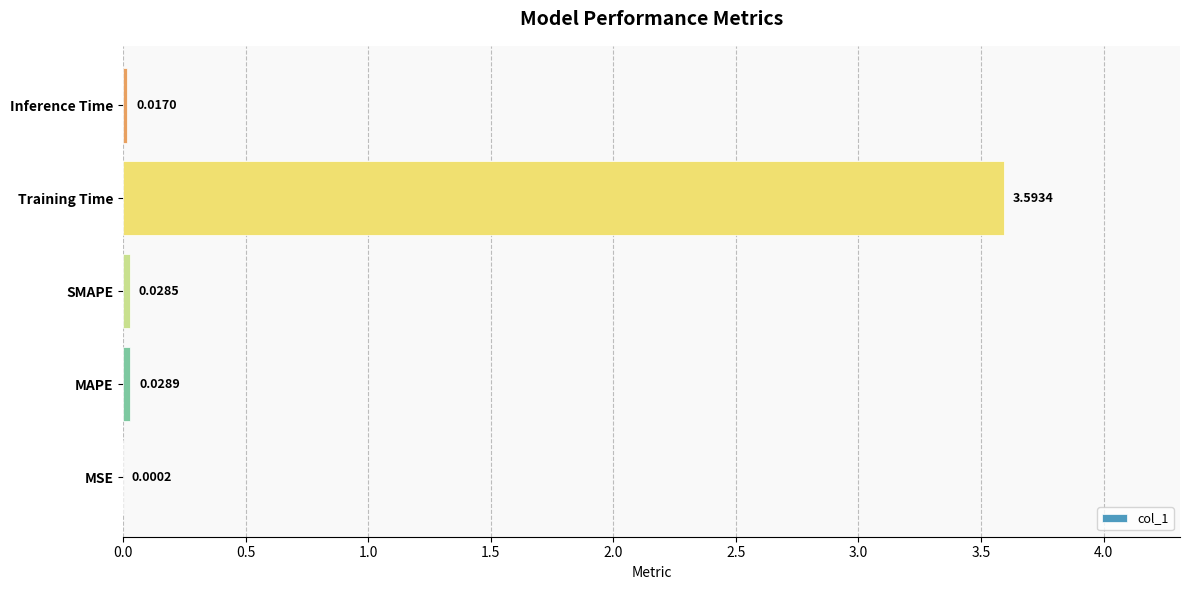

Which category has the highest value across all series?

Training Time